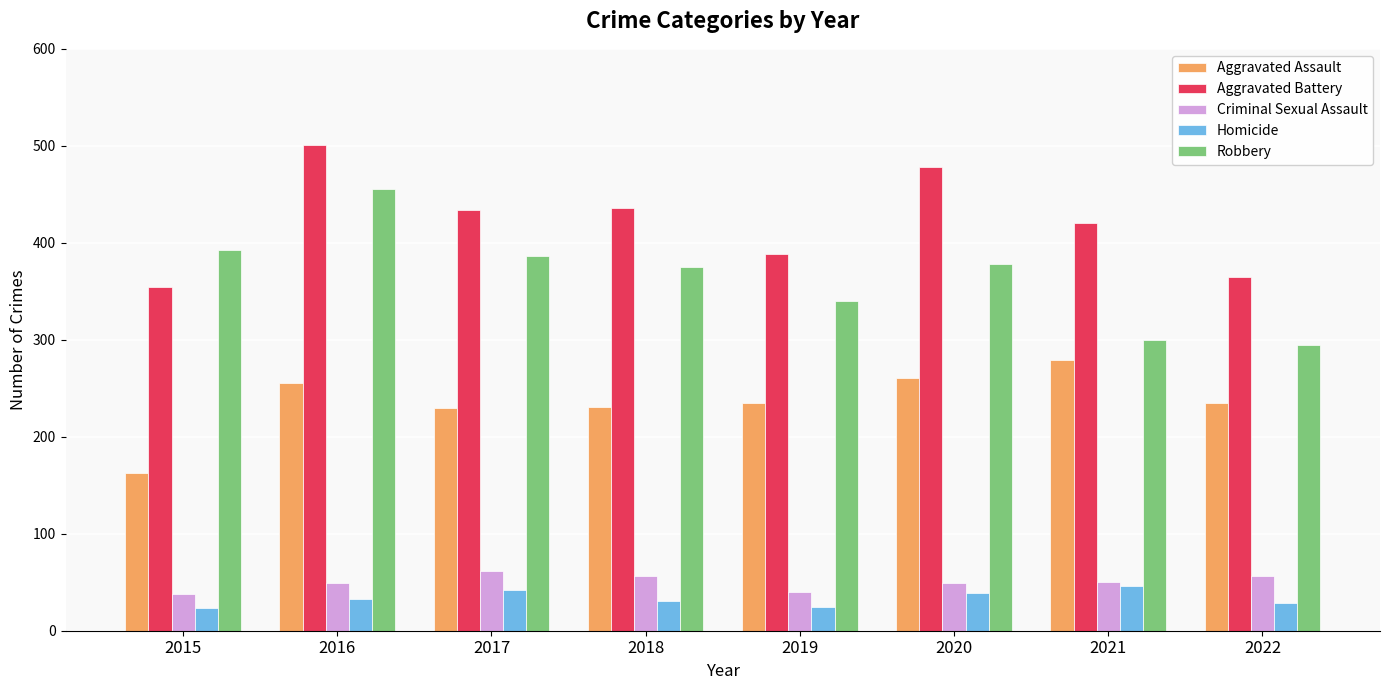

Is it true that Aggravated Battery equals 388 at 2019?

True